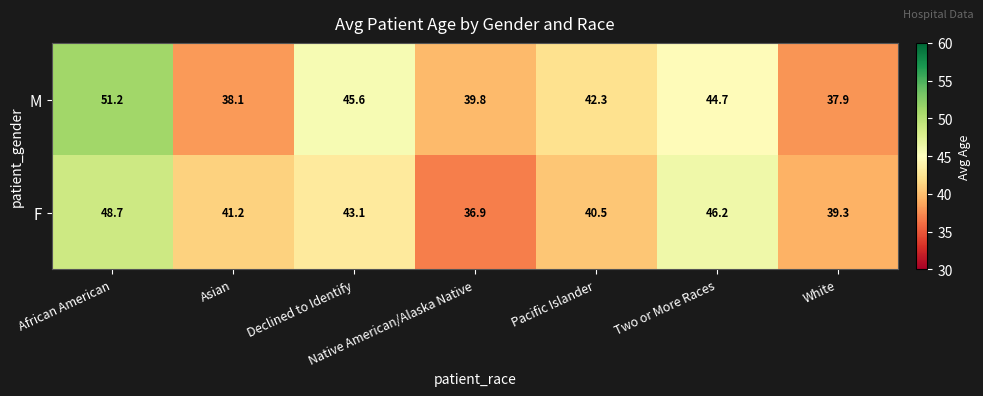

Which series has the widest spread of values?

M